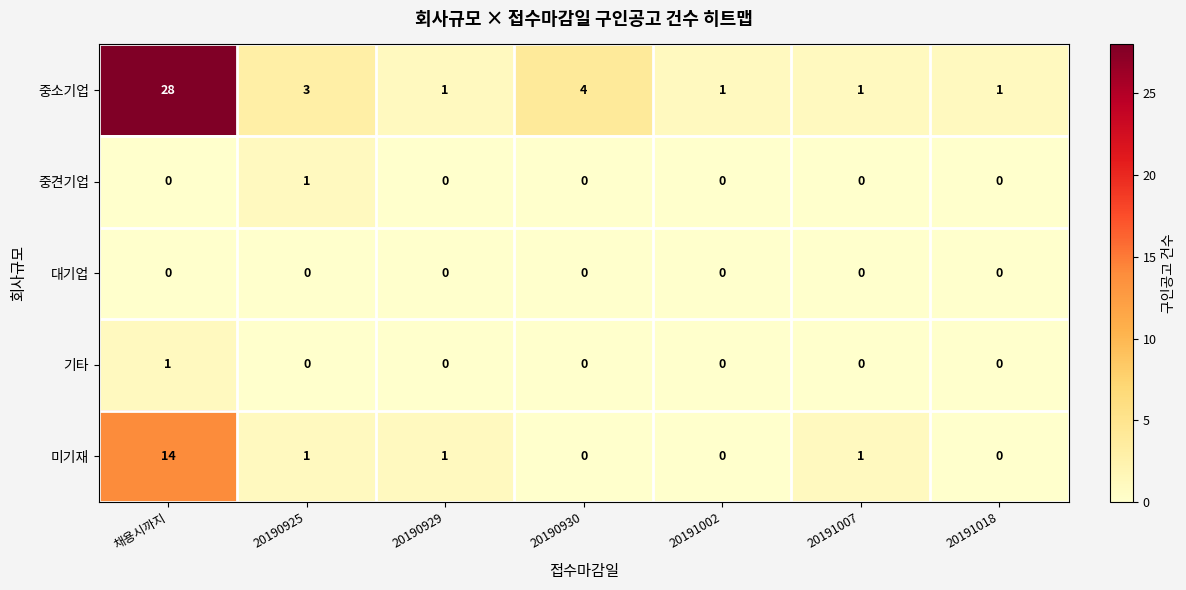

Which series has the widest spread of values?

중소기업